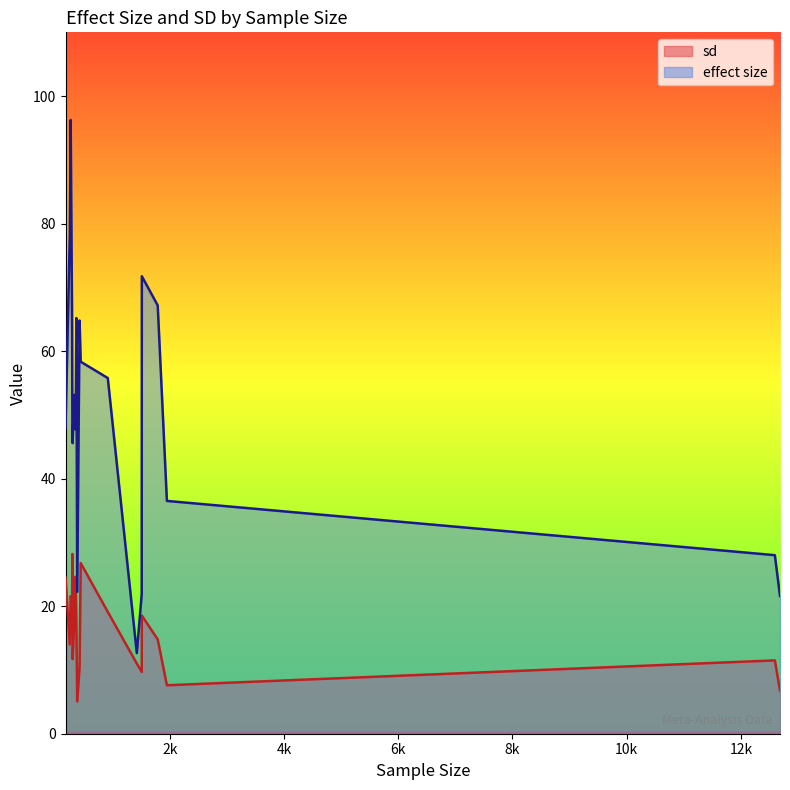

What is the difference between the maximum and minimum values in the effect size series?

83.6